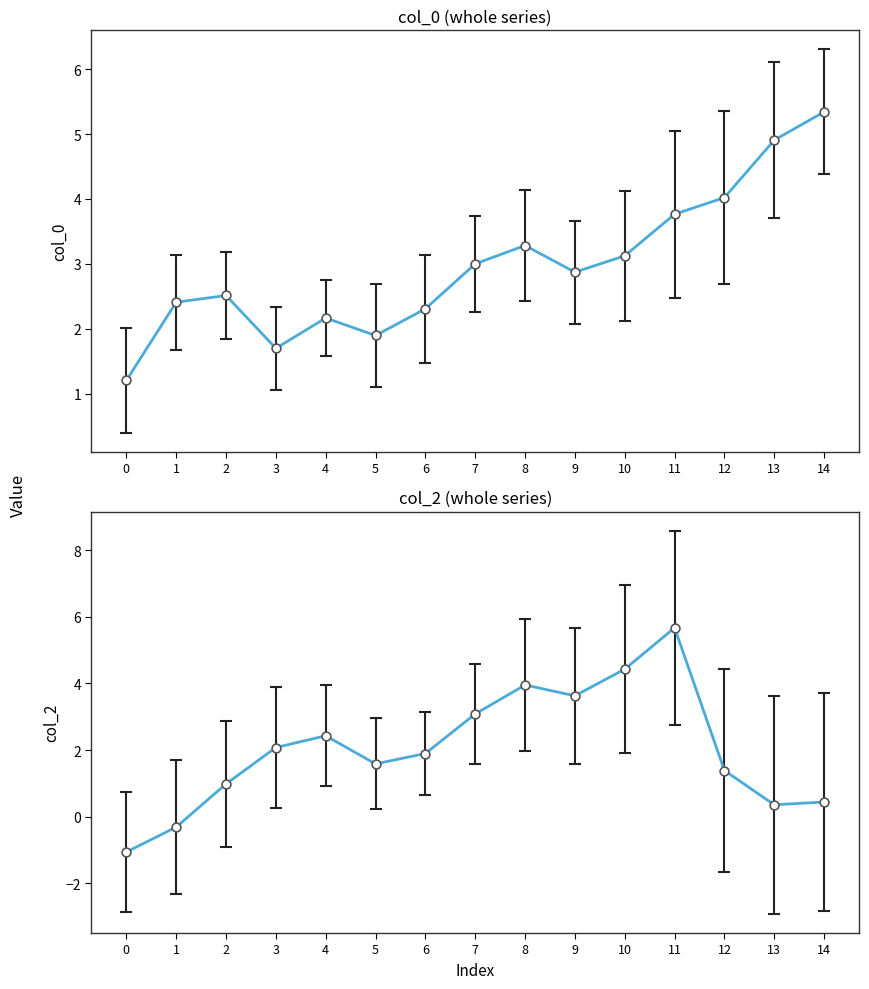

Which series contains the lowest Y value?

col_2